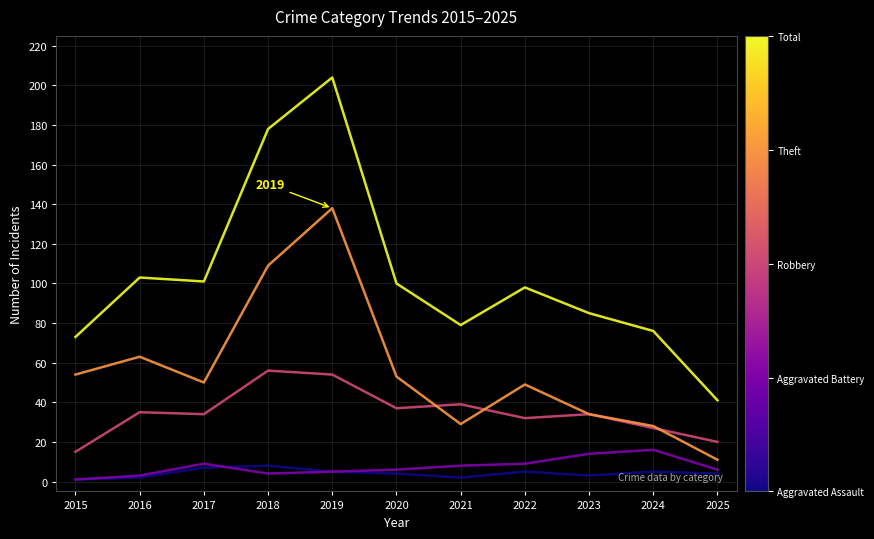

At which category is the sum across all series the highest?

2019